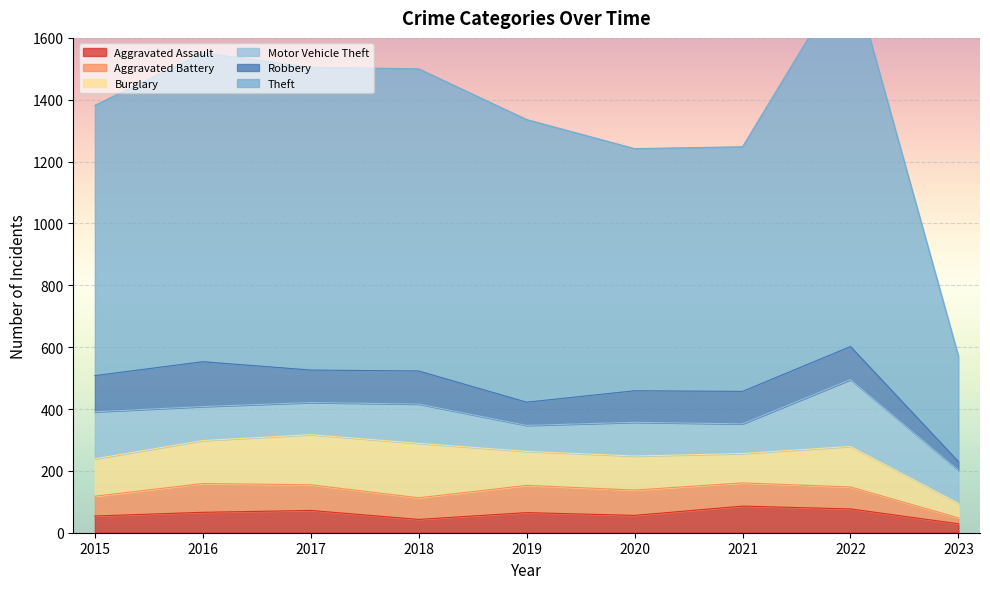

How many values in the Aggravated Battery series exceed 75?

4